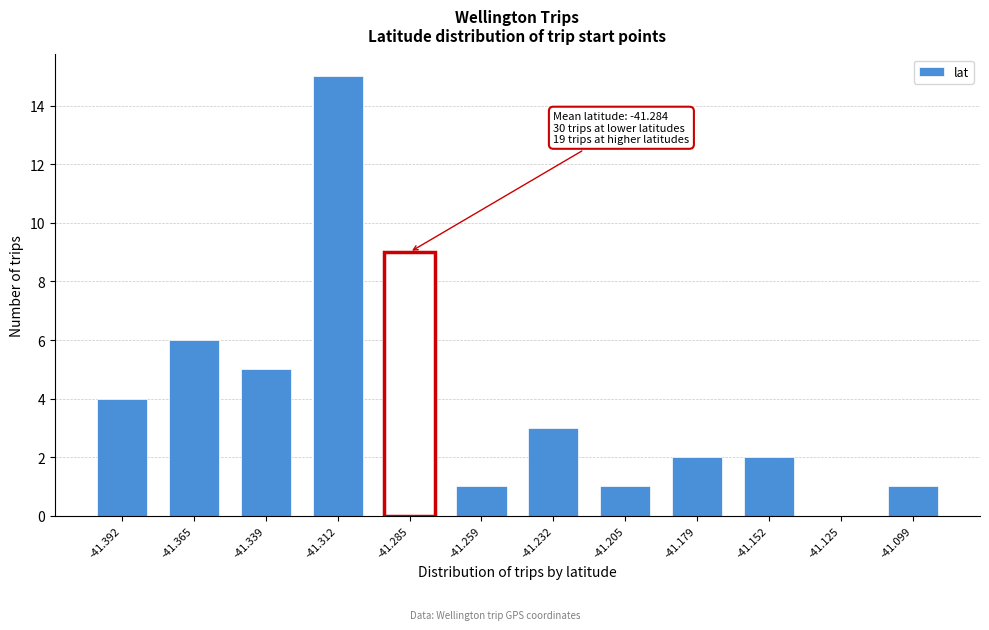

Reading left to right, list all the values displayed in this chart.

-41.392=4	-41.365=6	-41.339=5	-41.312=15	-41.285=9	-41.259=1	-41.232=3	-41.205=1	-41.179=2	-41.152=2	-41.125=0	-41.099=1